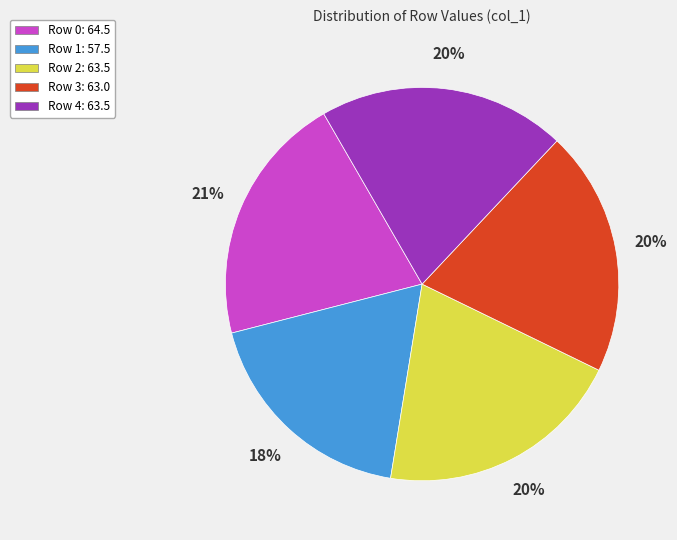

How many segments does this pie chart have?

5